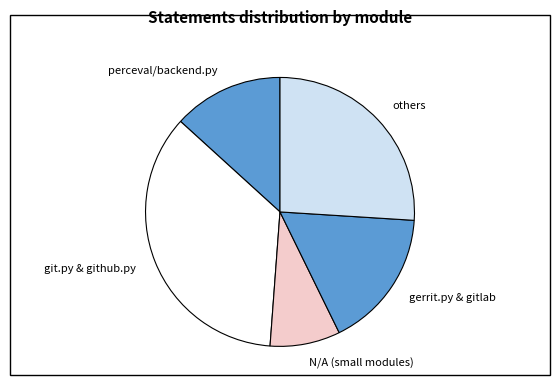

Between git.py & github.py and N/A (small modules), which is larger?

git.py & github.py